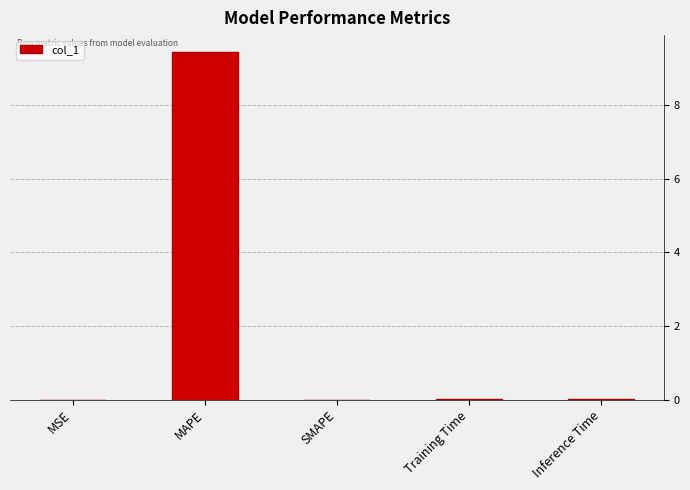

The value at SMAPE is 0.0. True or false?

True